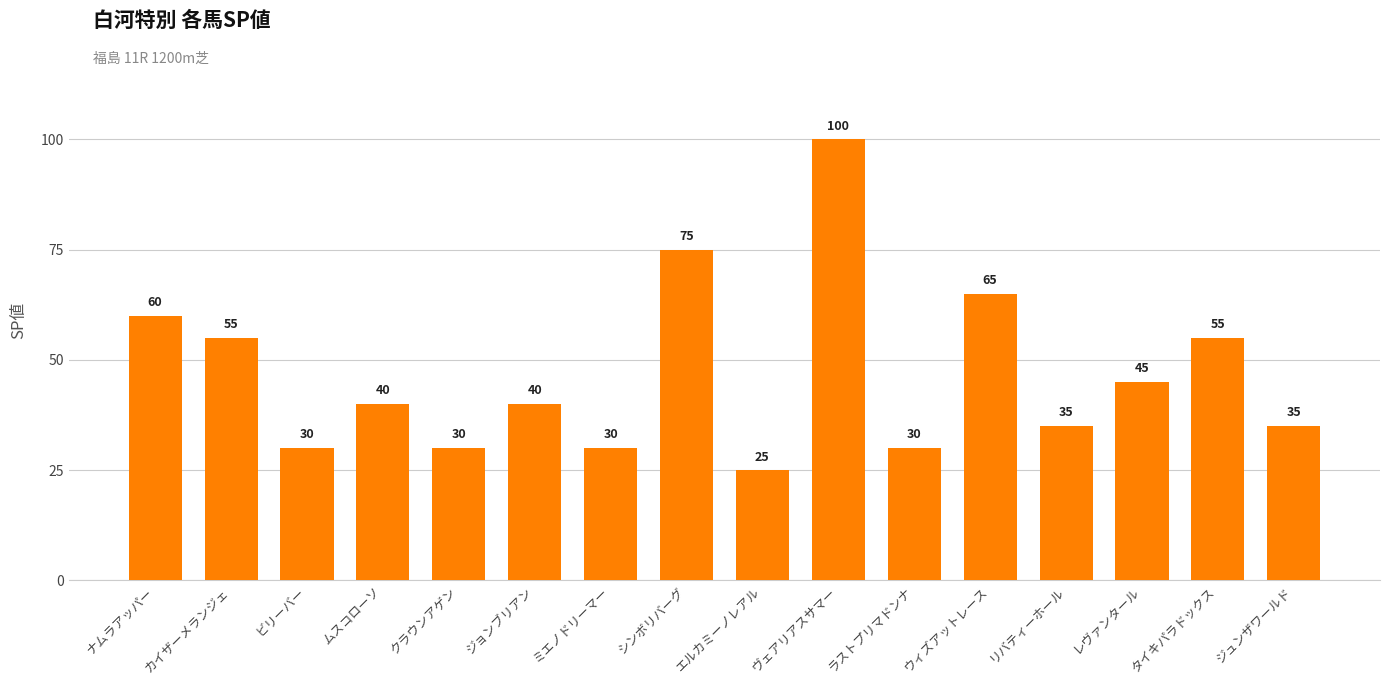

At which label is the value closest to 62?

ナムラアッパー